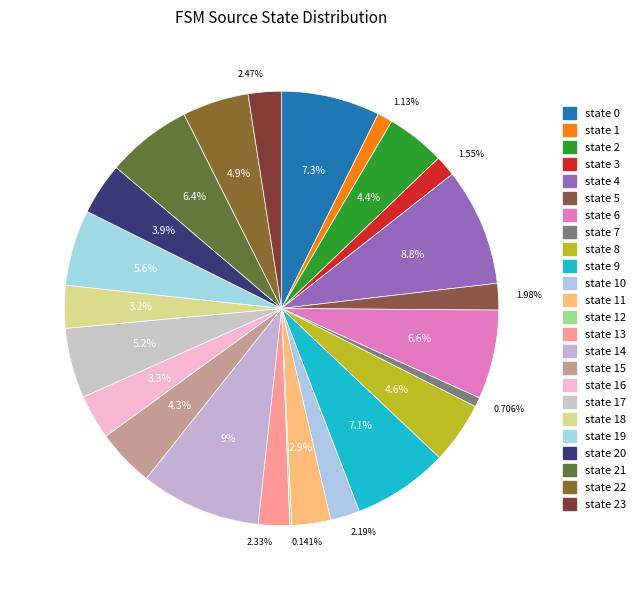

Rank the categories by value from highest to lowest.

state 14, state 4, state 0, state 9, state 6, state 21, state 19, state 17, state 22, state 8, state 2, state 15, state 20, state 16, state 18, state 11, state 23, state 13, state 10, state 5, state 3, state 1, state 7, state 12